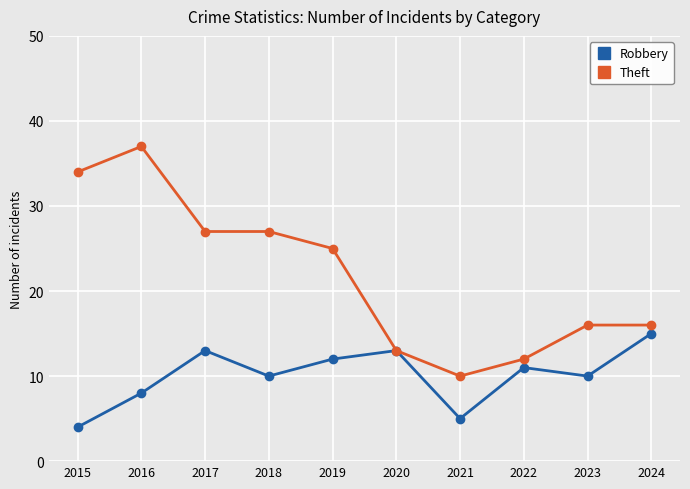

Where is the first local maximum for Robbery?

2017